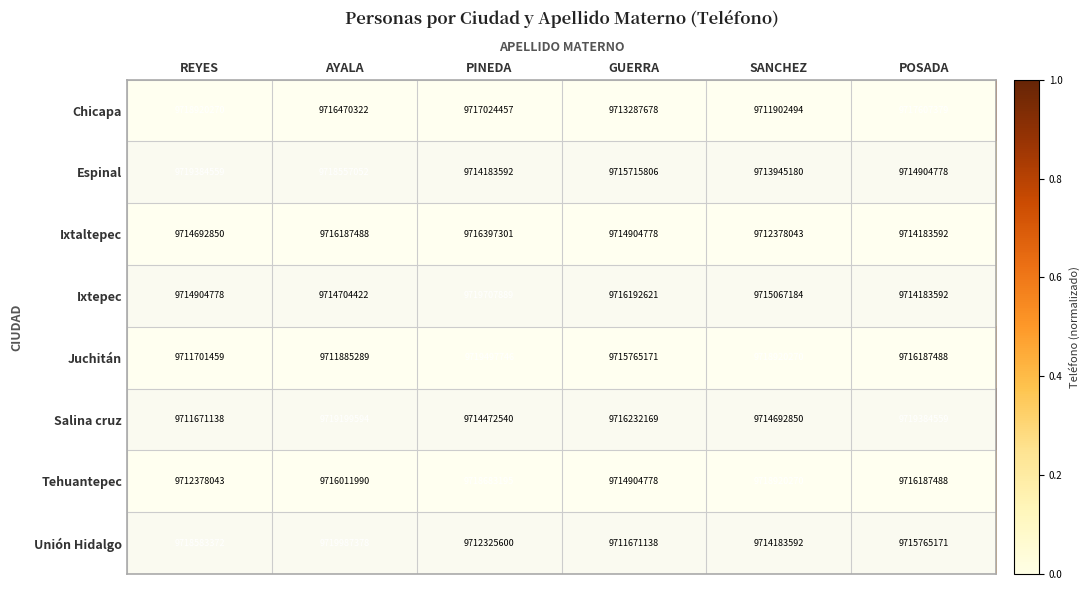

List the labels in order of Ixtepec value, smallest first.

POSADA, AYALA, REYES, SANCHEZ, GUERRA, PINEDA